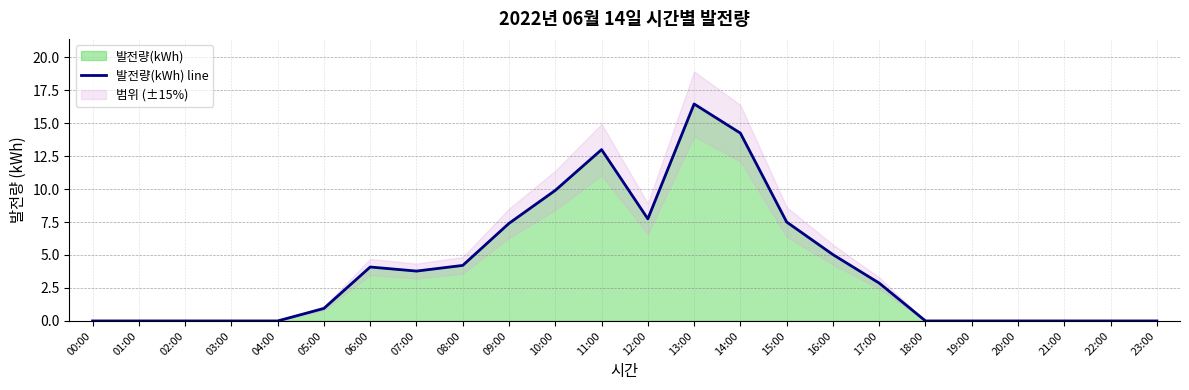

Reading left to right, transcribe all the data shown in this chart.

0.0	0.0	0.0	0.0	0.0	0.9	4.1	3.8	4.2	7.4	9.9	13.0	7.7	16.4	14.2	7.5	5.0	2.9	0.0	0.0	0.0	0.0	0.0	0.0